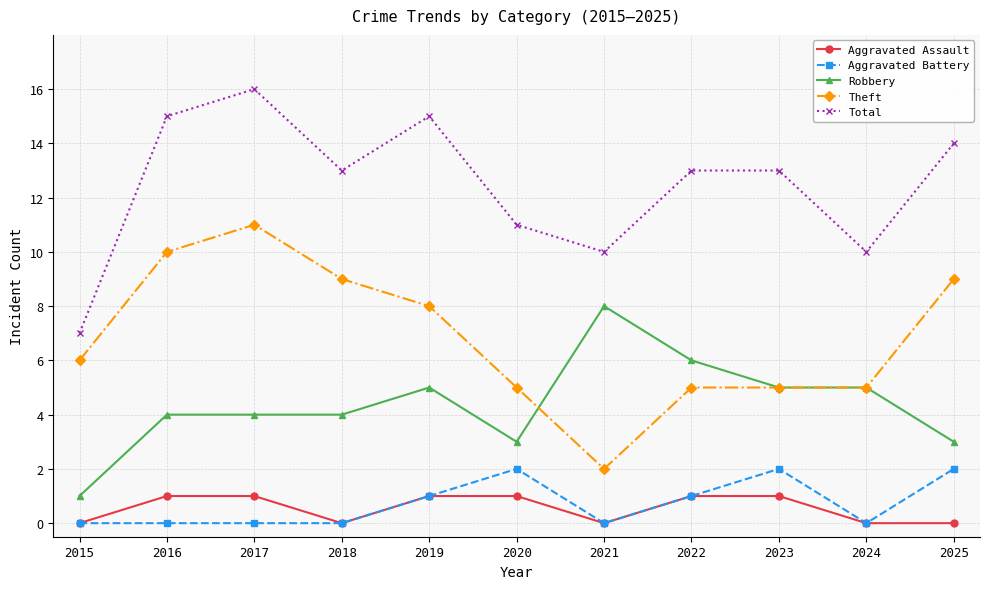

What is the difference between the Total values at 2025 and 2015?

7